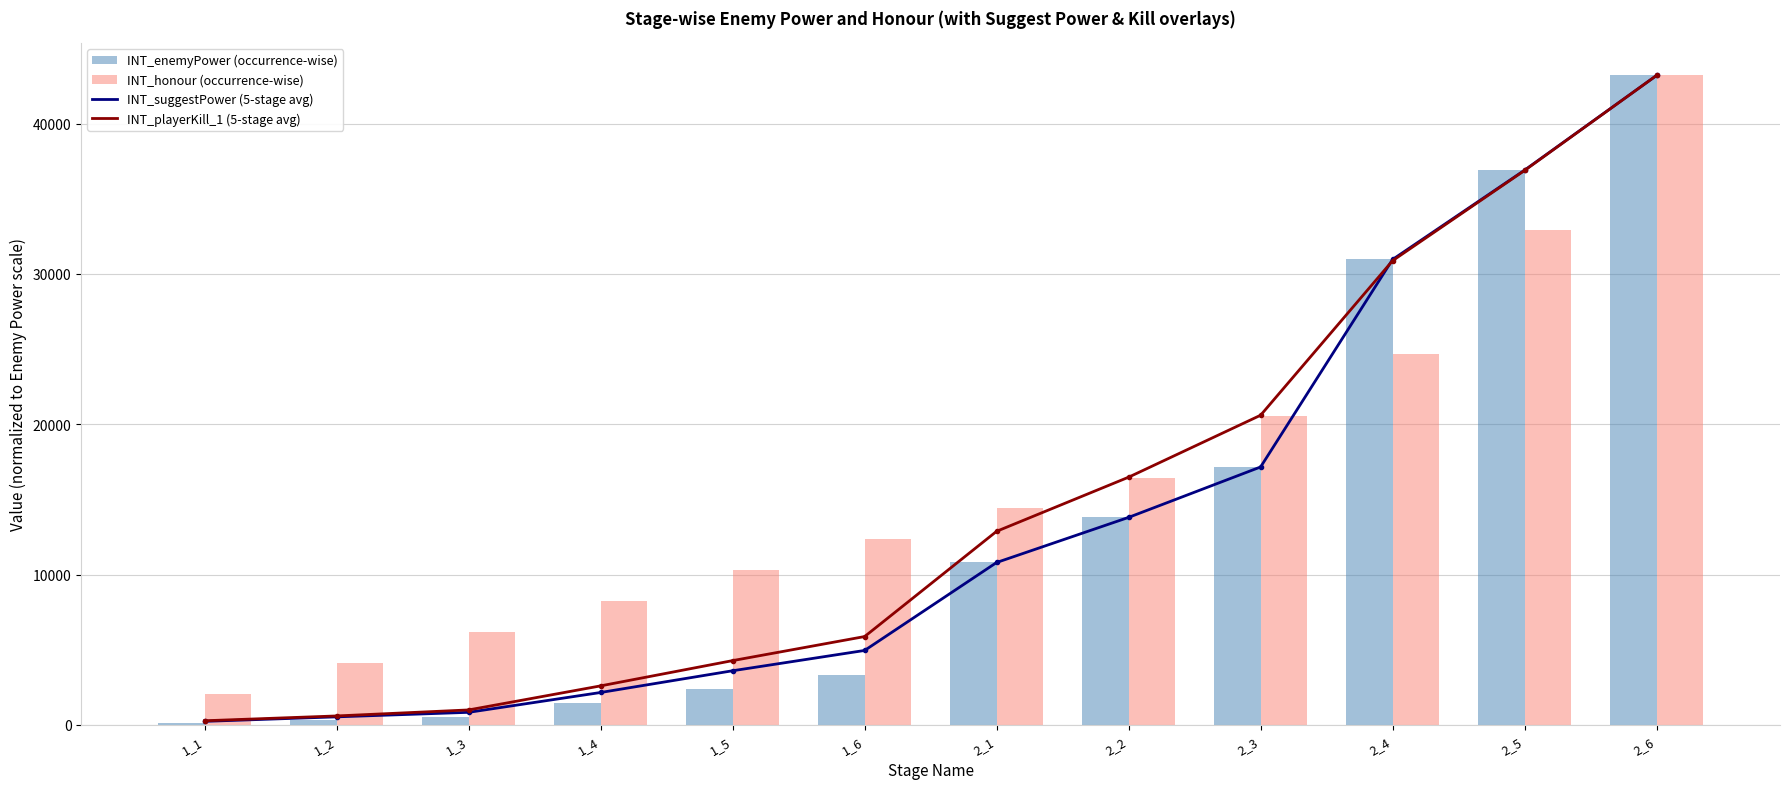

Is it true that INT_suggestPower (5-stage avg) equals 13806.0 at 2_2?

True